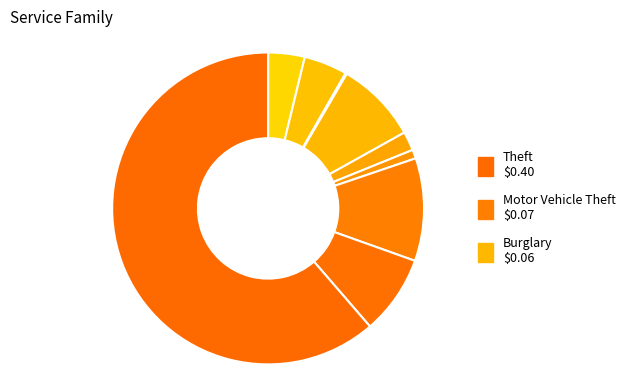

Rank the categories by value from highest to lowest.

Theft, Motor Vehicle Theft, Burglary, Robbery, Aggravated Battery, Aggravated Assault, Criminal Sexual Assault, Homicide, Arson